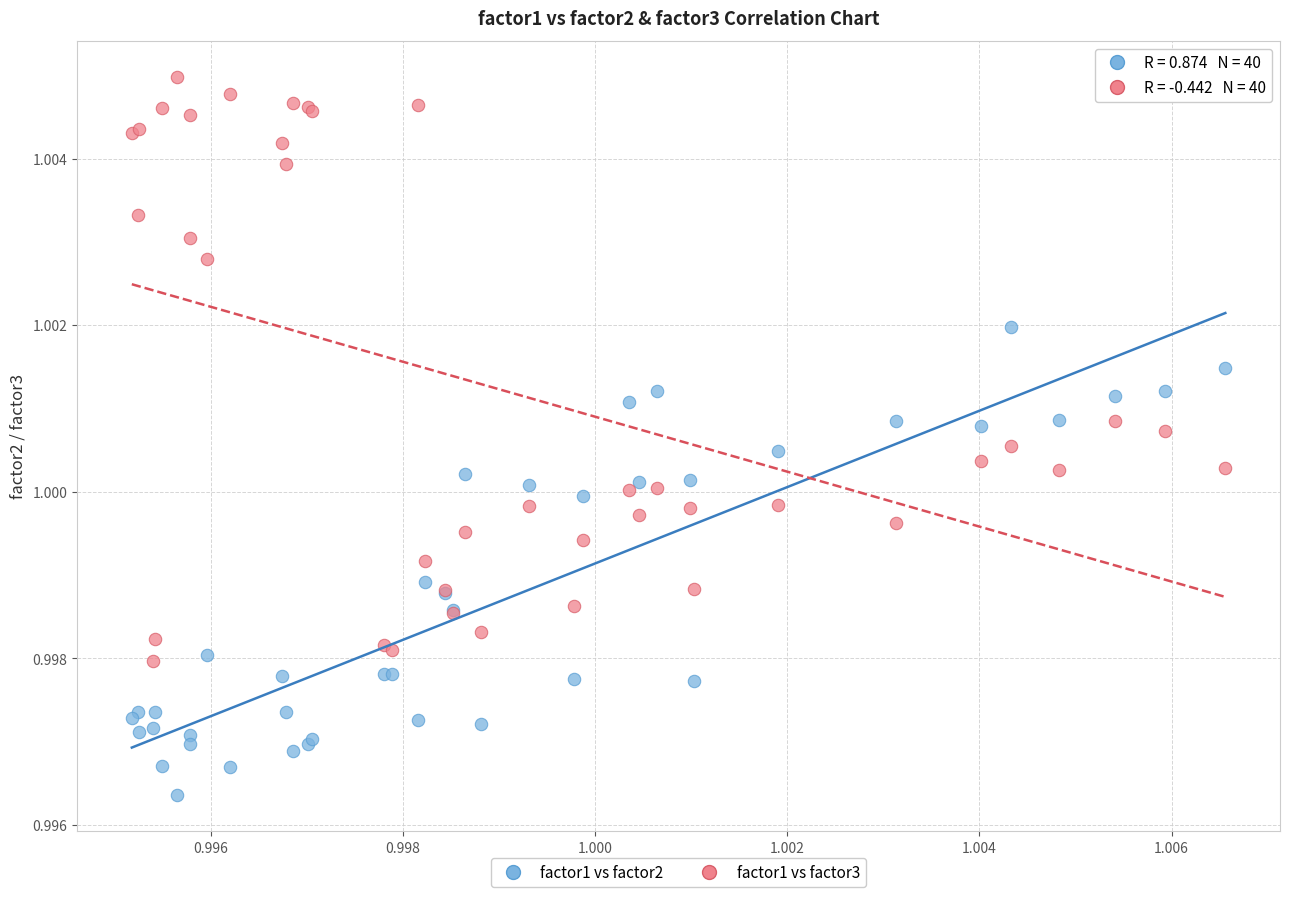

Which series reaches the minimum Y coordinate?

factor1 vs factor2